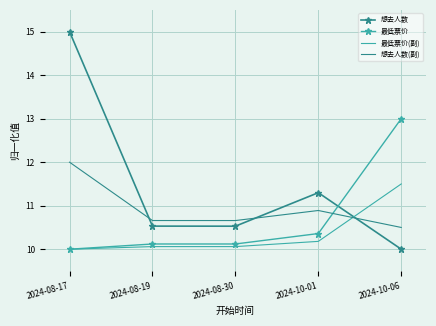

Where is 想去人数(副) nearest to the value 11?

2024-10-01